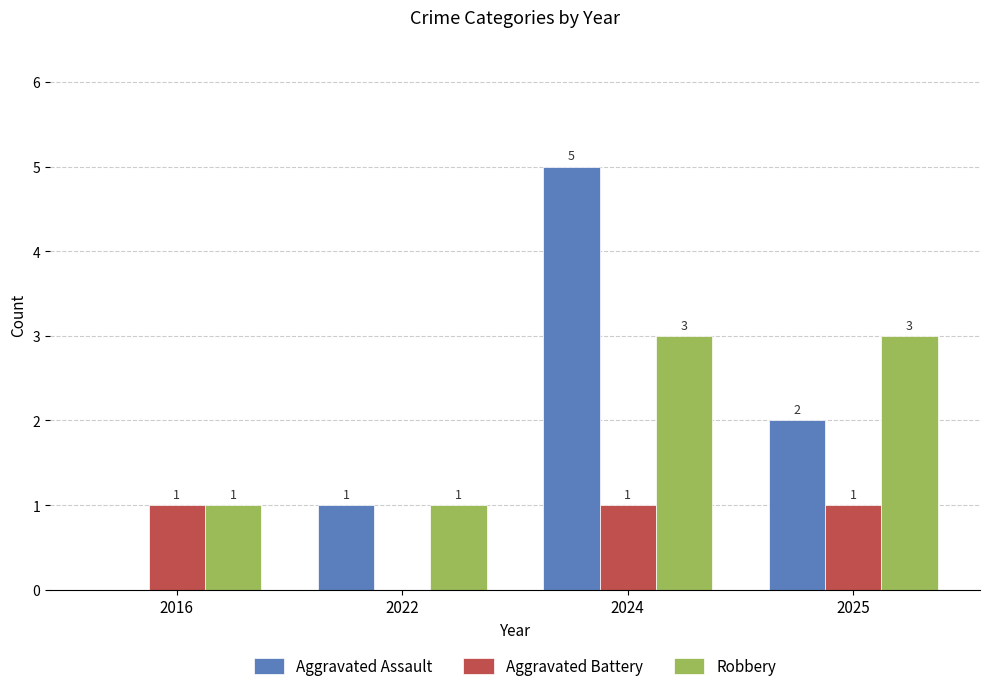

What is the total value across all series at 2025?

6